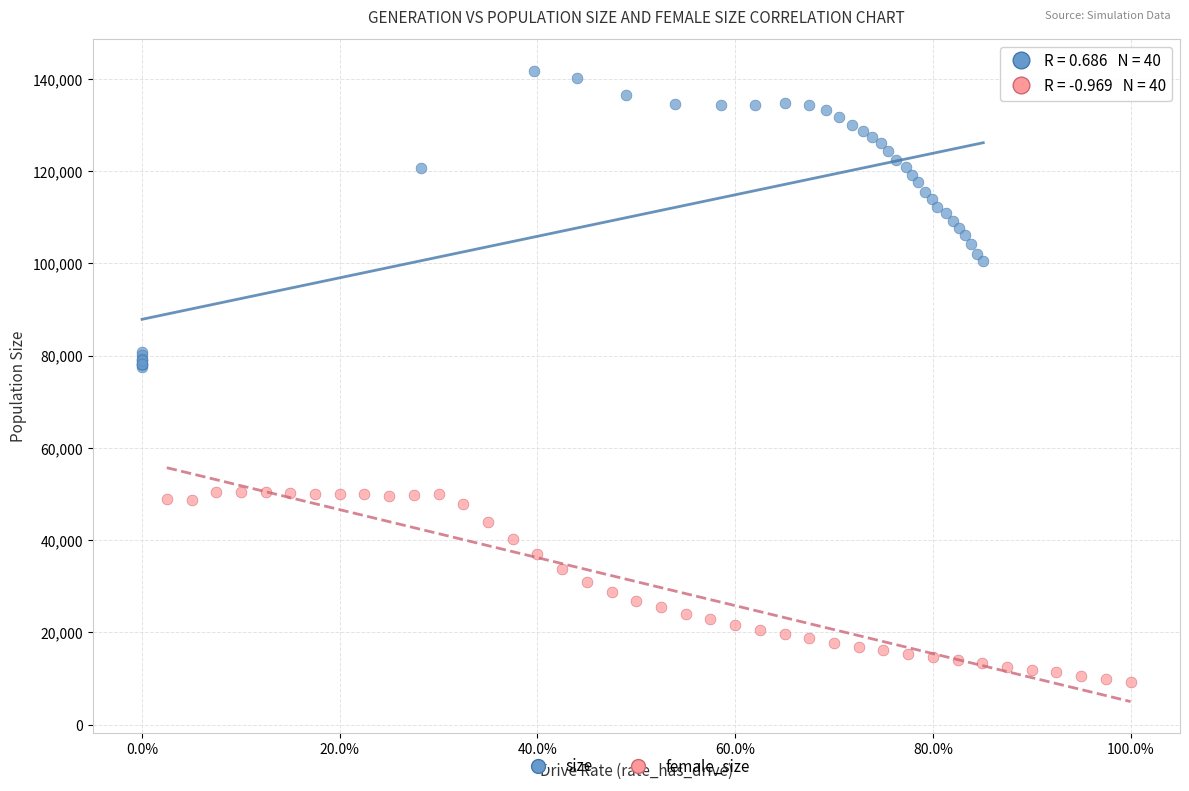

Which series contains the lowest Y value?

female_size